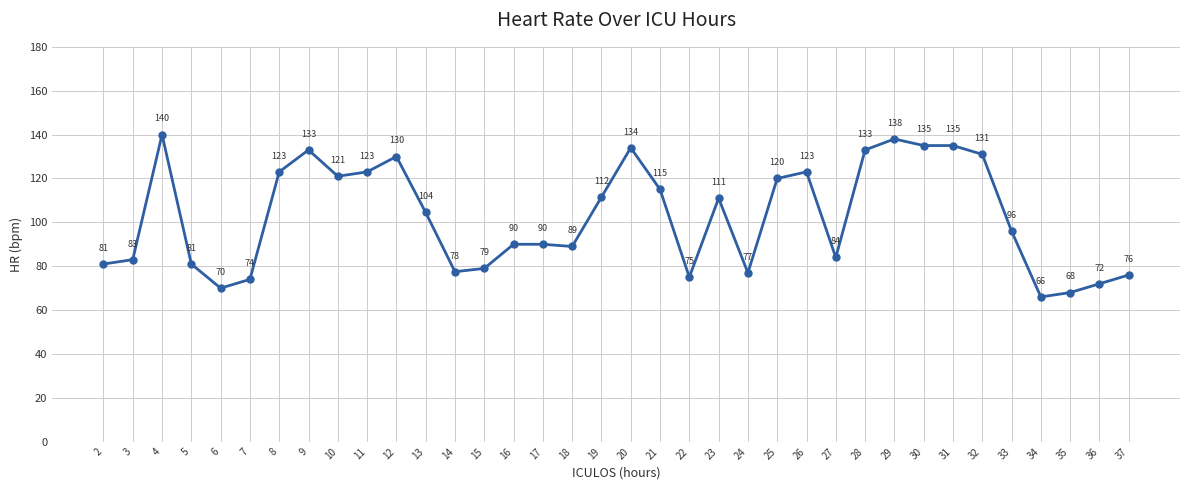

Between 37 and 6, which is larger?

37